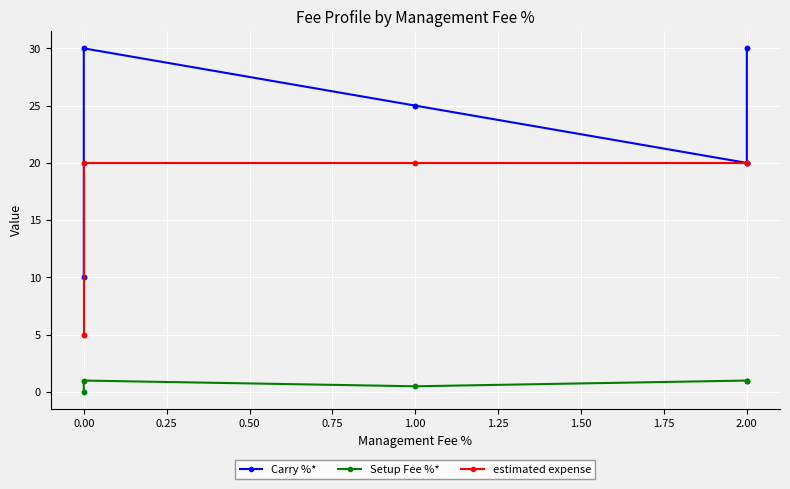

Rank the series by their maximum value, from highest to lowest.

Carry %*, estimated expense, Setup Fee %*